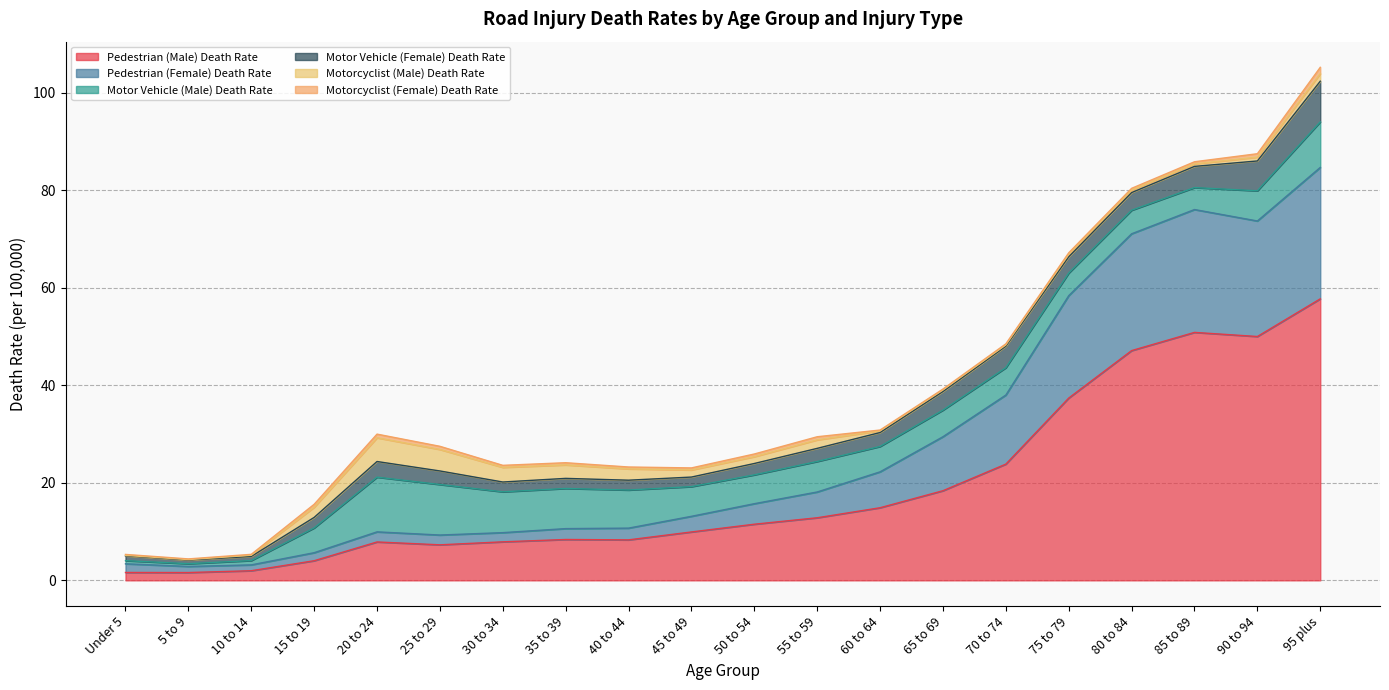

Reading right to left, extract all data points from this chart.

Pedestrian (Male) Death Rate: 95 plus=57.7	90 to 94=50.0	85 to 89=50.8	80 to 84=47.1	75 to 79=37.4	70 to 74=23.8	65 to 69=18.4	60 to 64=14.9	55 to 59=12.8	50 to 54=11.5	45 to 49=9.9	40 to 44=8.3	35 to 39=8.4	30 to 34=7.9	25 to 29=7.3	20 to 24=7.9	15 to 19=4.0	10 to 14=2.0	5 to 9=1.6	Under 5=1.6
Pedestrian (Female) Death Rate: 95 plus=26.9	90 to 94=23.7	85 to 89=25.2	80 to 84=24.0	75 to 79=21.0	70 to 74=14.2	65 to 69=11.1	60 to 64=7.4	55 to 59=5.3	50 to 54=4.2	45 to 49=3.2	40 to 44=2.4	35 to 39=2.2	30 to 34=1.9	25 to 29=2.0	20 to 24=2.1	15 to 19=1.6	10 to 14=1.2	5 to 9=1.3	Under 5=1.8
Motor Vehicle (Male) Death Rate: 95 plus=9.3	90 to 94=6.2	85 to 89=4.5	80 to 84=4.8	75 to 79=4.6	70 to 74=5.6	65 to 69=5.5	60 to 64=5.2	55 to 59=6.3	50 to 54=5.9	45 to 49=6.1	40 to 44=7.8	35 to 39=8.2	30 to 34=8.4	25 to 29=10.4	20 to 24=11.2	15 to 19=5.1	10 to 14=0.9	5 to 9=0.6	Under 5=0.6
Motor Vehicle (Female) Death Rate: 95 plus=8.3	90 to 94=6.1	85 to 89=4.3	80 to 84=3.6	75 to 79=3.3	70 to 74=4.4	65 to 69=3.8	60 to 64=2.9	55 to 59=2.7	50 to 54=2.3	45 to 49=2.0	40 to 44=2.0	35 to 39=2.1	30 to 34=2.0	25 to 29=2.8	20 to 24=3.2	15 to 19=2.2	10 to 14=0.8	5 to 9=0.7	Under 5=1.0
Motorcyclist (Male) Death Rate: 95 plus=1.6	90 to 94=0.8	85 to 89=0.5	80 to 84=0.5	75 to 79=0.5	70 to 74=0.3	65 to 69=0.3	60 to 64=0.4	55 to 59=1.7	50 to 54=1.4	45 to 49=1.5	40 to 44=2.3	35 to 39=2.8	30 to 34=3.0	25 to 29=4.4	20 to 24=4.9	15 to 19=2.1	10 to 14=0.2	5 to 9=0.1	Under 5=0.1
Motorcyclist (Female) Death Rate: 95 plus=1.3	90 to 94=0.7	85 to 89=0.4	80 to 84=0.3	75 to 79=0.3	70 to 74=0.2	65 to 69=0.2	60 to 64=0.2	55 to 59=0.6	50 to 54=0.5	45 to 49=0.4	40 to 44=0.4	35 to 39=0.4	30 to 34=0.4	25 to 29=0.6	20 to 24=0.7	15 to 19=0.6	10 to 14=0.2	5 to 9=0.1	Under 5=0.2